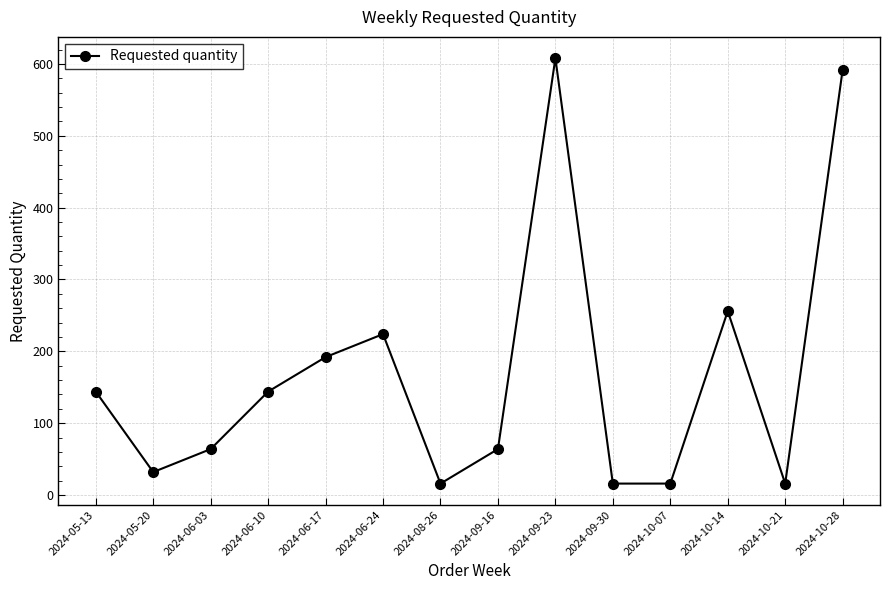

Reading right to left, extract all data points from this chart.

2024-10-28=592	2024-10-21=16	2024-10-14=256	2024-10-07=16	2024-09-30=16	2024-09-23=608	2024-09-16=64	2024-08-26=16	2024-06-24=224	2024-06-17=192	2024-06-10=144	2024-06-03=64	2024-05-20=32	2024-05-13=144